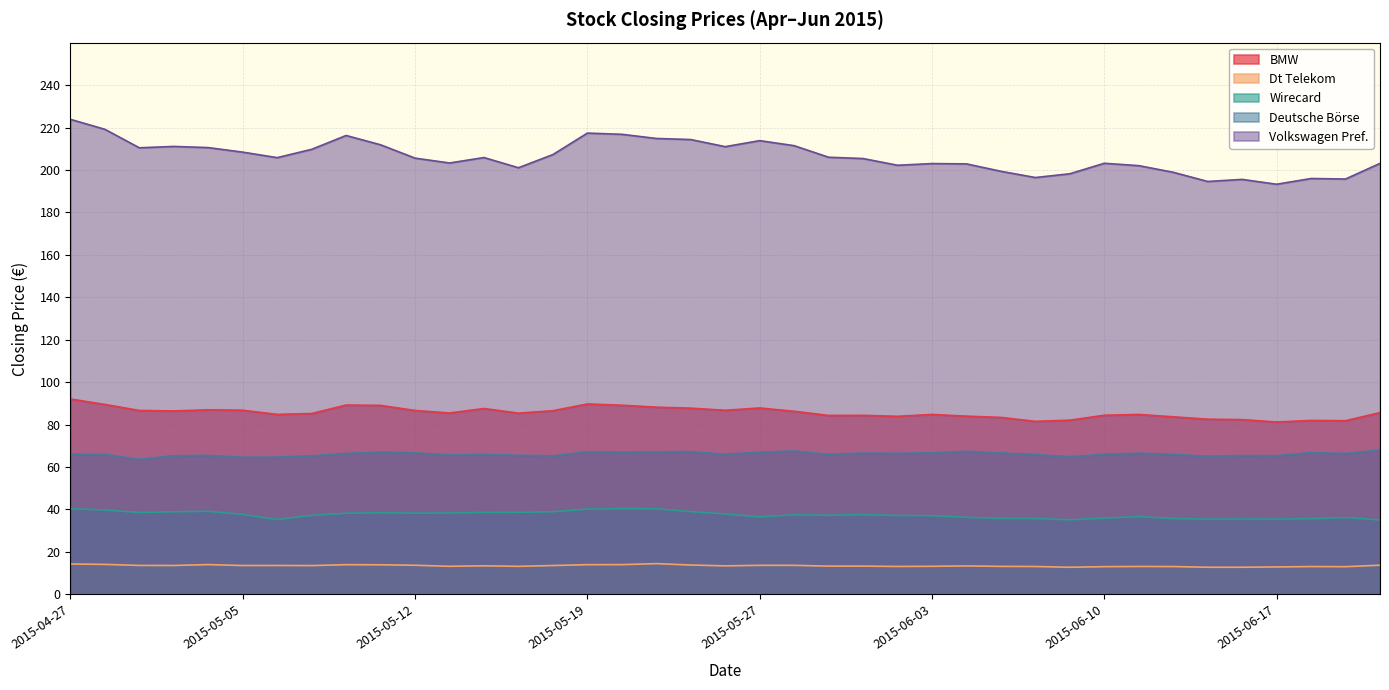

What is the difference between the Volkswagen Pref. values at 2015-06-19 and 2015-05-29?

10.3